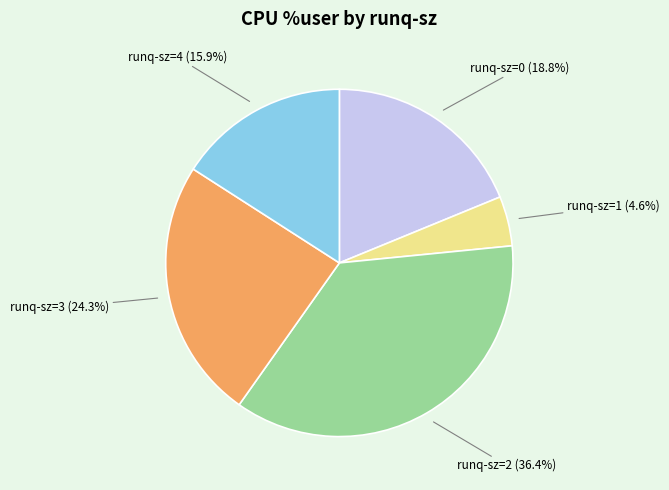

Does any single category account for the majority?

No